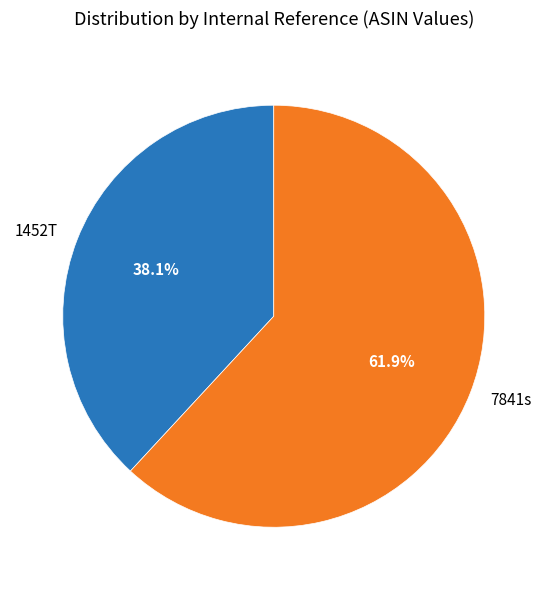

To the nearest percent, what is the combined percentage of 1452T and 7841s?

100%